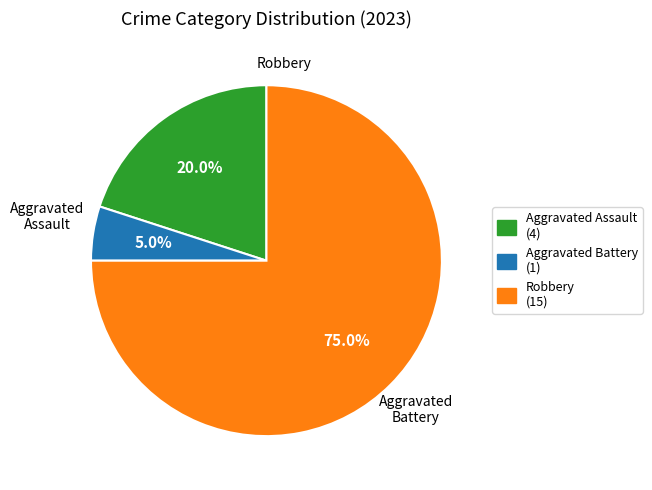

Which slice is the largest?

Robbery